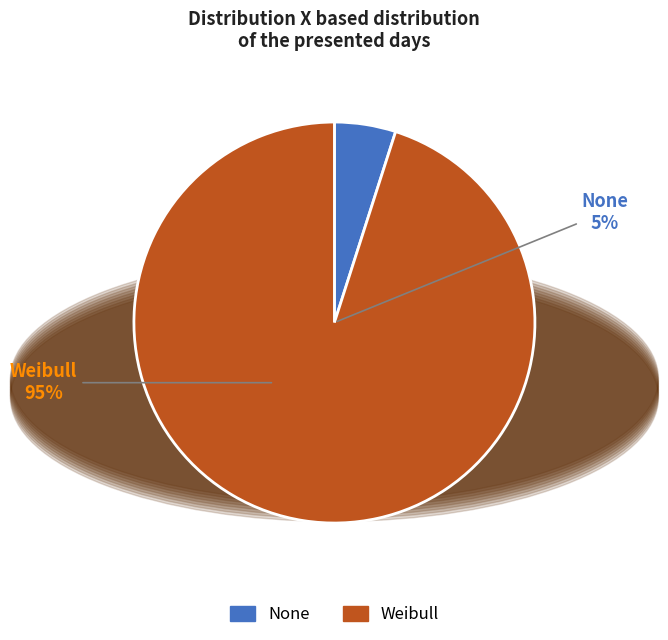

To the nearest percent, what is the combined percentage of None and Weibull?

100%